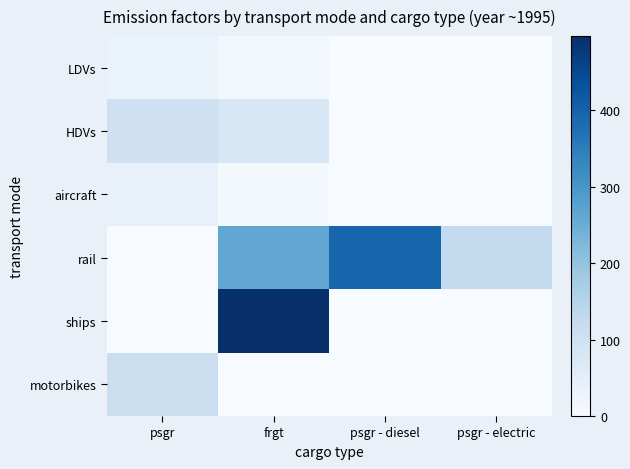

Which series has the largest total across all categories?

rail